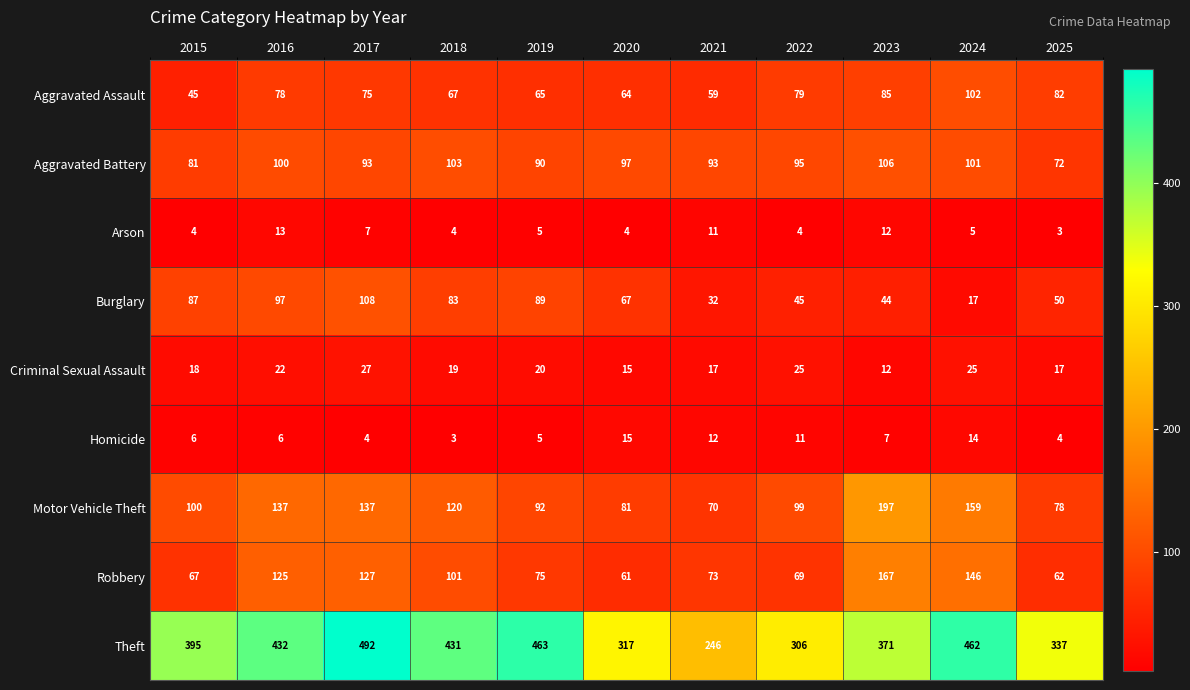

Count the number of data series in this chart.

9